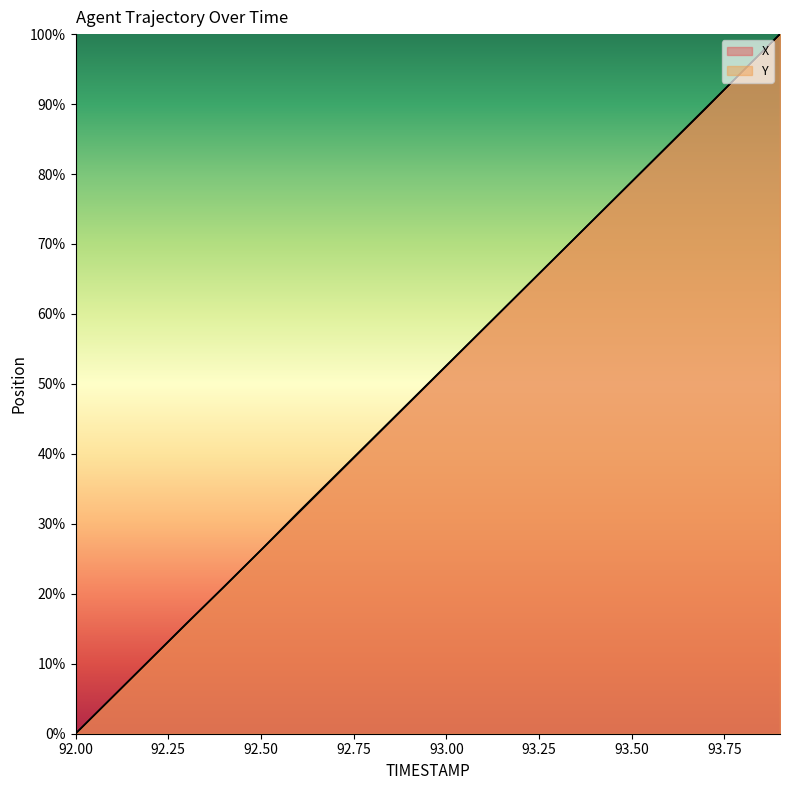

Which series changed the most between 92.4 and 93.2?

Y